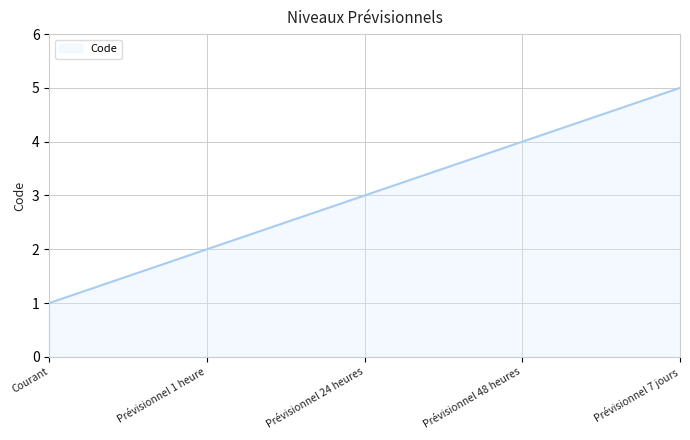

What is the sum of all values?

15